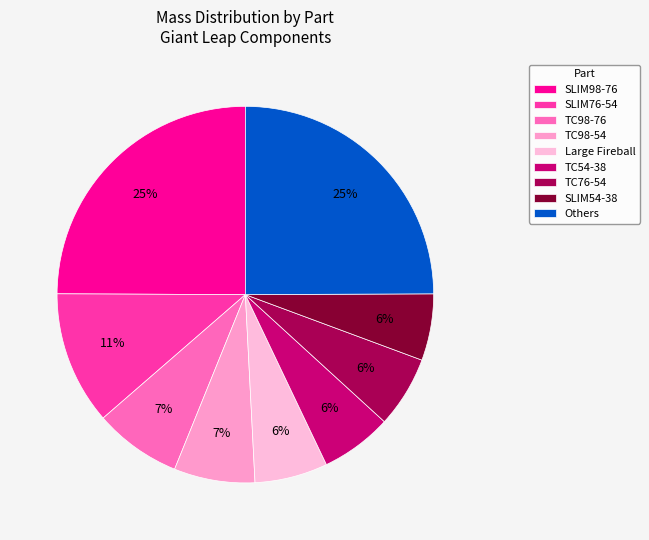

Count the number of slices in the pie.

9